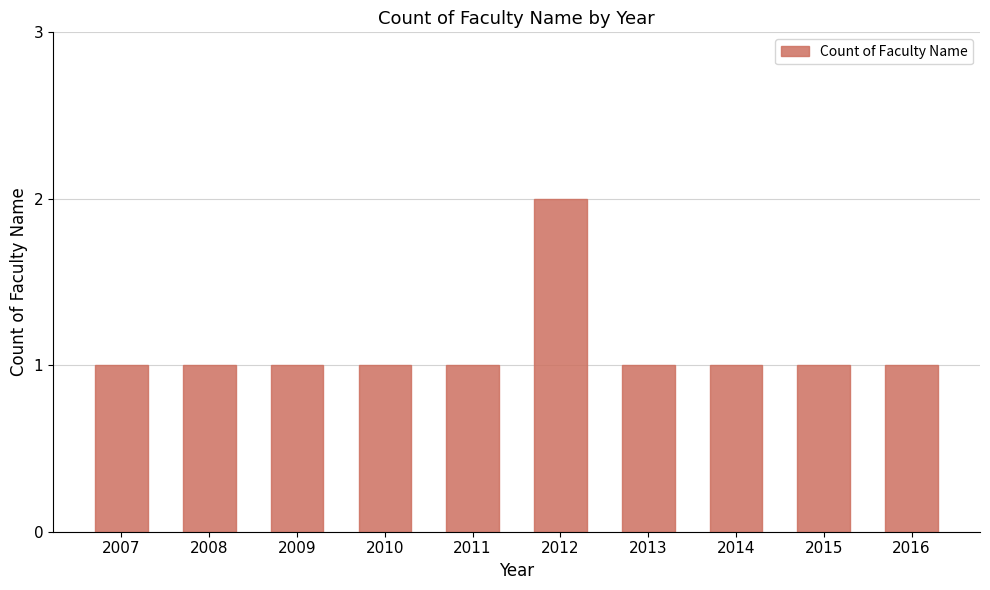

The value at 2008 is 1. True or false?

True